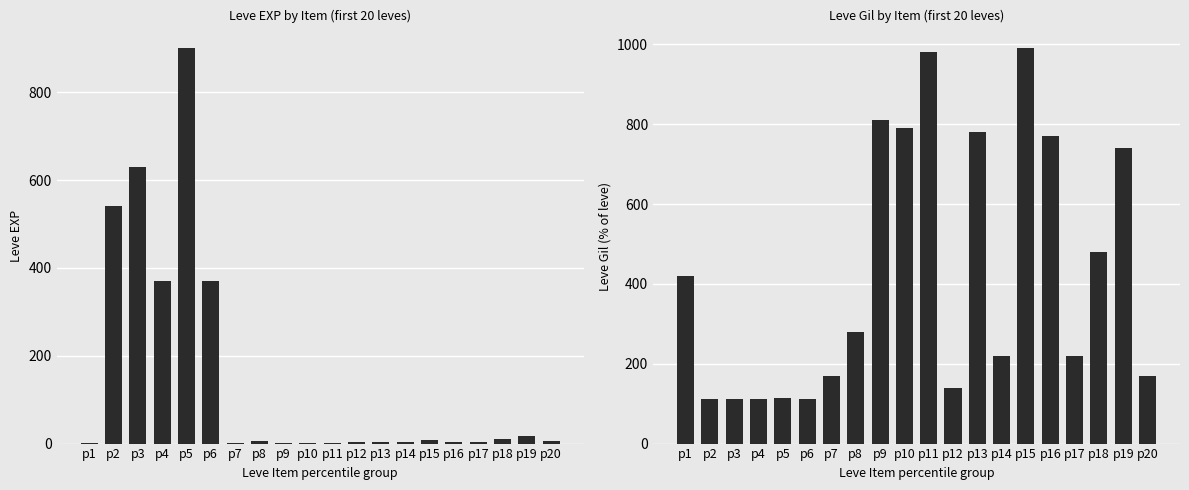

Reading left to right, extract all data points from this chart.

Leve EXP: p1=1	p2=540	p3=630	p4=370	p5=900	p6=370	p7=1	p8=6	p9=1	p10=2	p11=1	p12=3	p13=3	p14=3	p15=9	p16=4	p17=3	p18=10	p19=17	p20=7
Leve Gil: p1=420	p2=112	p3=112	p4=112	p5=113	p6=112	p7=170	p8=280	p9=810	p10=790	p11=980	p12=140	p13=780	p14=220	p15=990	p16=770	p17=220	p18=480	p19=740	p20=170